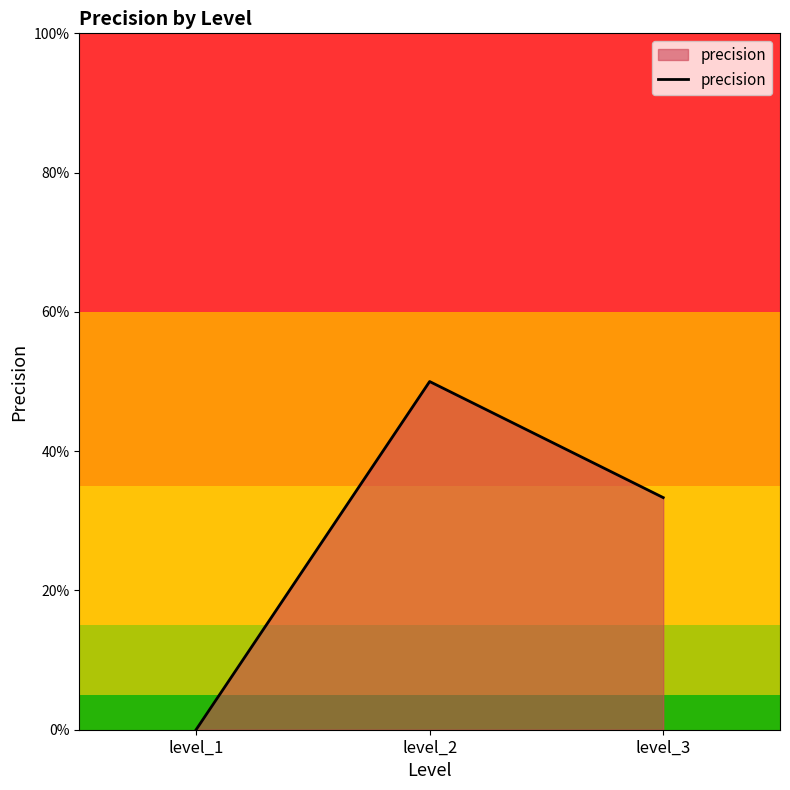

Reading left to right, transcribe all the data shown in this chart.

0.0	0.5	0.3